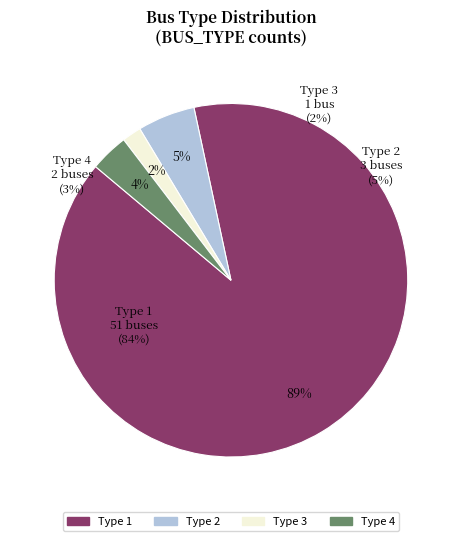

Count the number of slices in the pie.

4